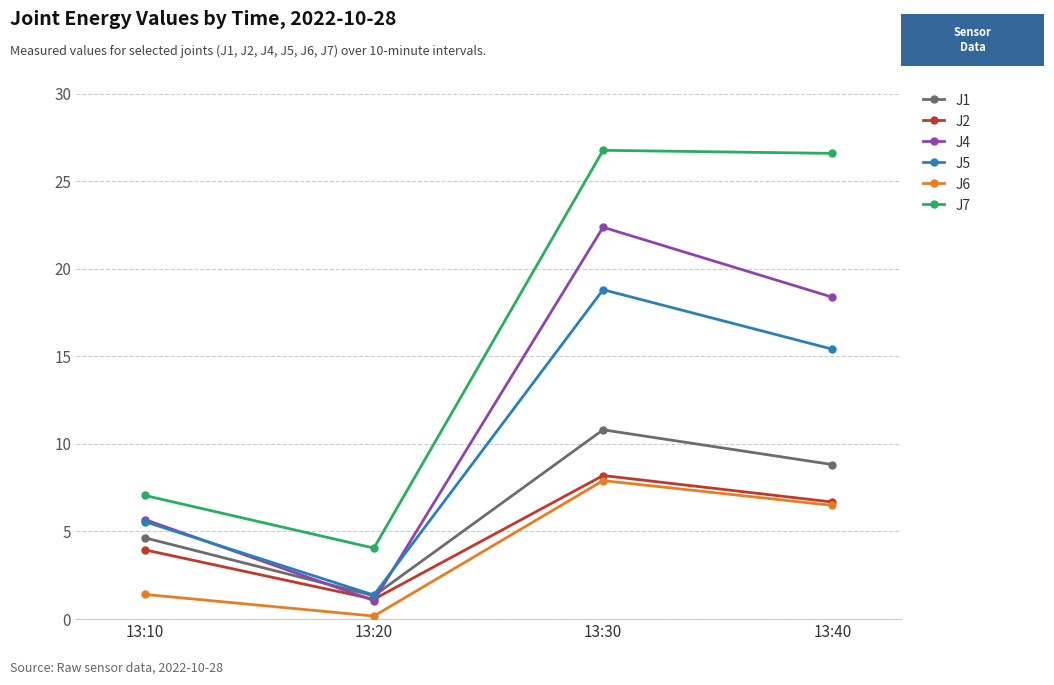

Which series has the largest range (max minus min)?

J7